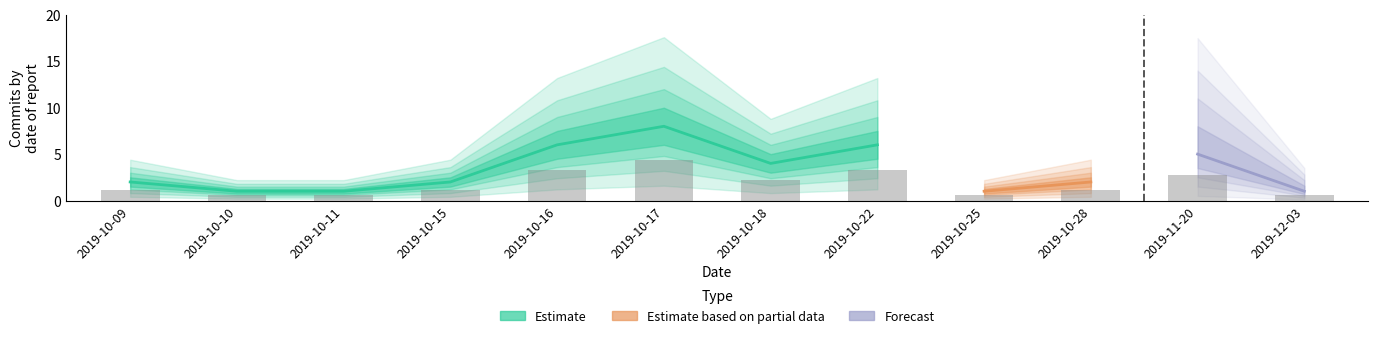

Reading left to right, list all the values displayed in this chart.

2019-10-09=1.1	2019-10-10=0.6	2019-10-11=0.6	2019-10-15=1.1	2019-10-16=3.3	2019-10-17=4.4	2019-10-18=2.2	2019-10-22=3.3	2019-10-25=0.6	2019-10-28=1.1	2019-11-20=2.8	2019-12-03=0.6